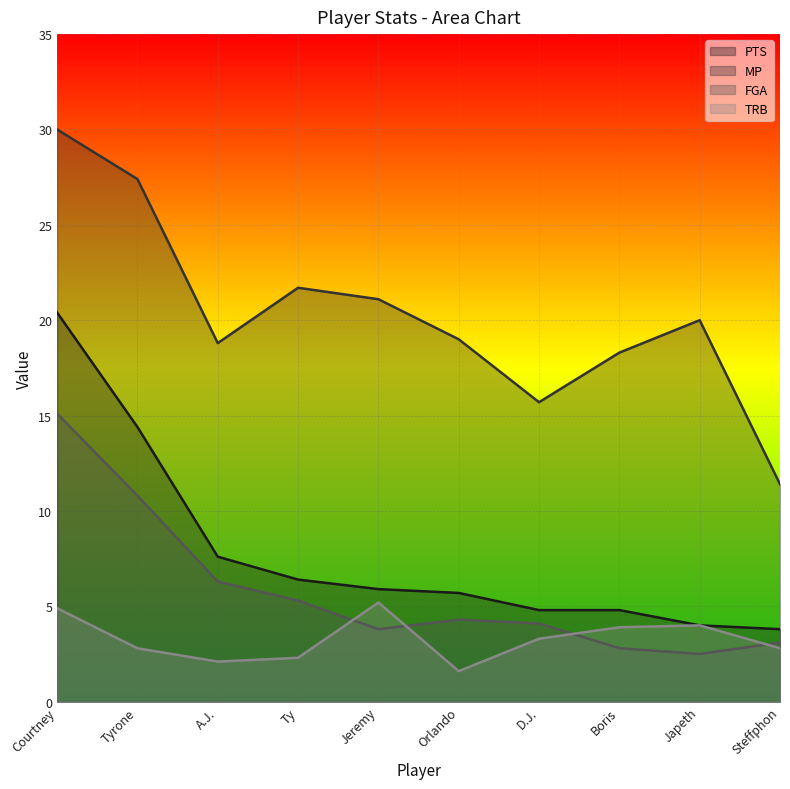

What is the total value across all series at Boris?

29.8